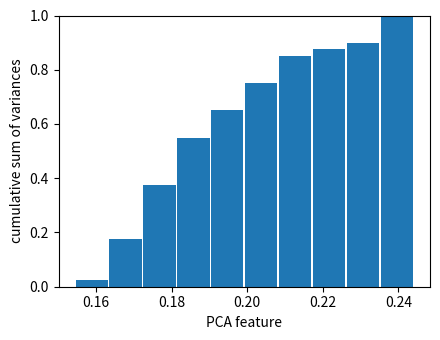

Reading left to right, list every bar in this chart as the range it spans on the x-axis followed by its height. Neither the bar edges nor the heights are printed on the chart, so give them approximately, as read against the axes.

0.154 to 0.164: 0.02
0.164 to 0.172: 0.18
0.172 to 0.182: 0.38
0.182 to 0.190: 0.56
0.190 to 0.200: 0.66
0.200 to 0.208: 0.76
0.208 to 0.218: 0.86
0.218 to 0.226: 0.88
0.226 to 0.236: 0.90
0.236 to 0.244: 1.00